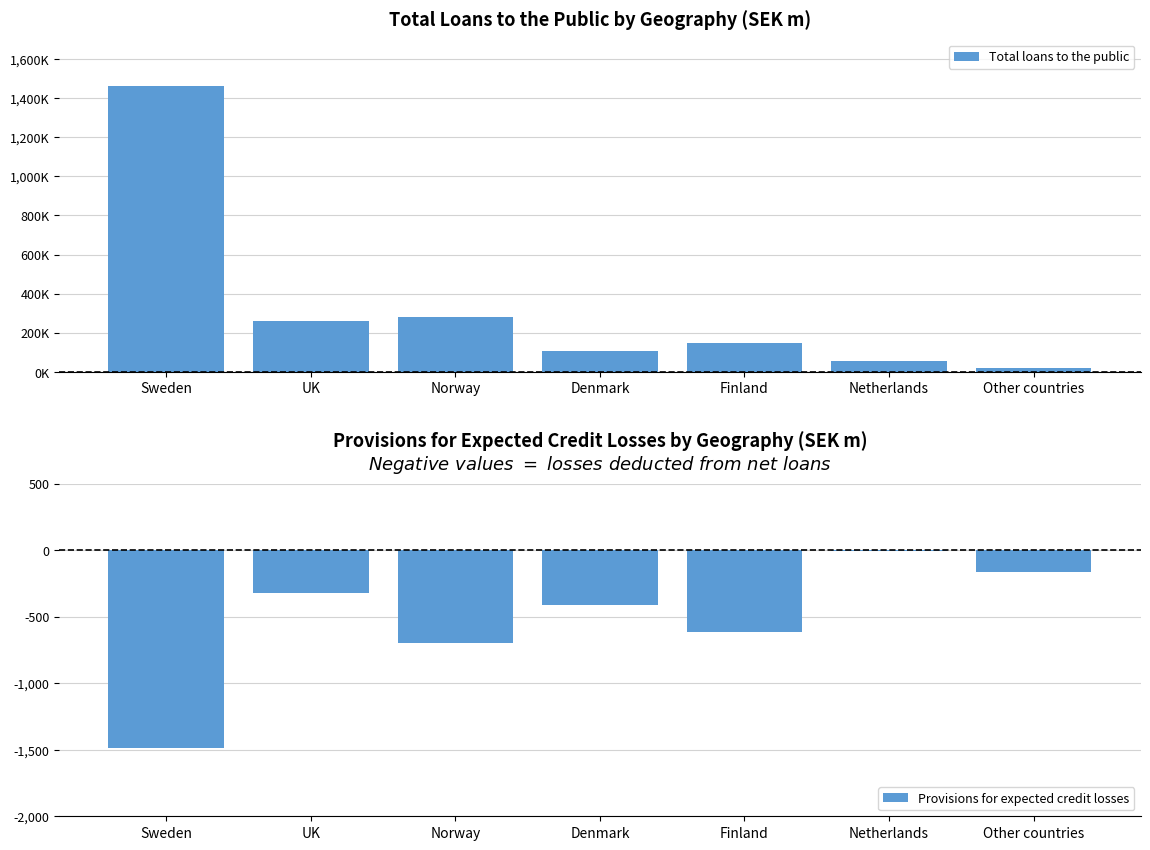

At which label is Total loans to the public closest to 741273?

Norway